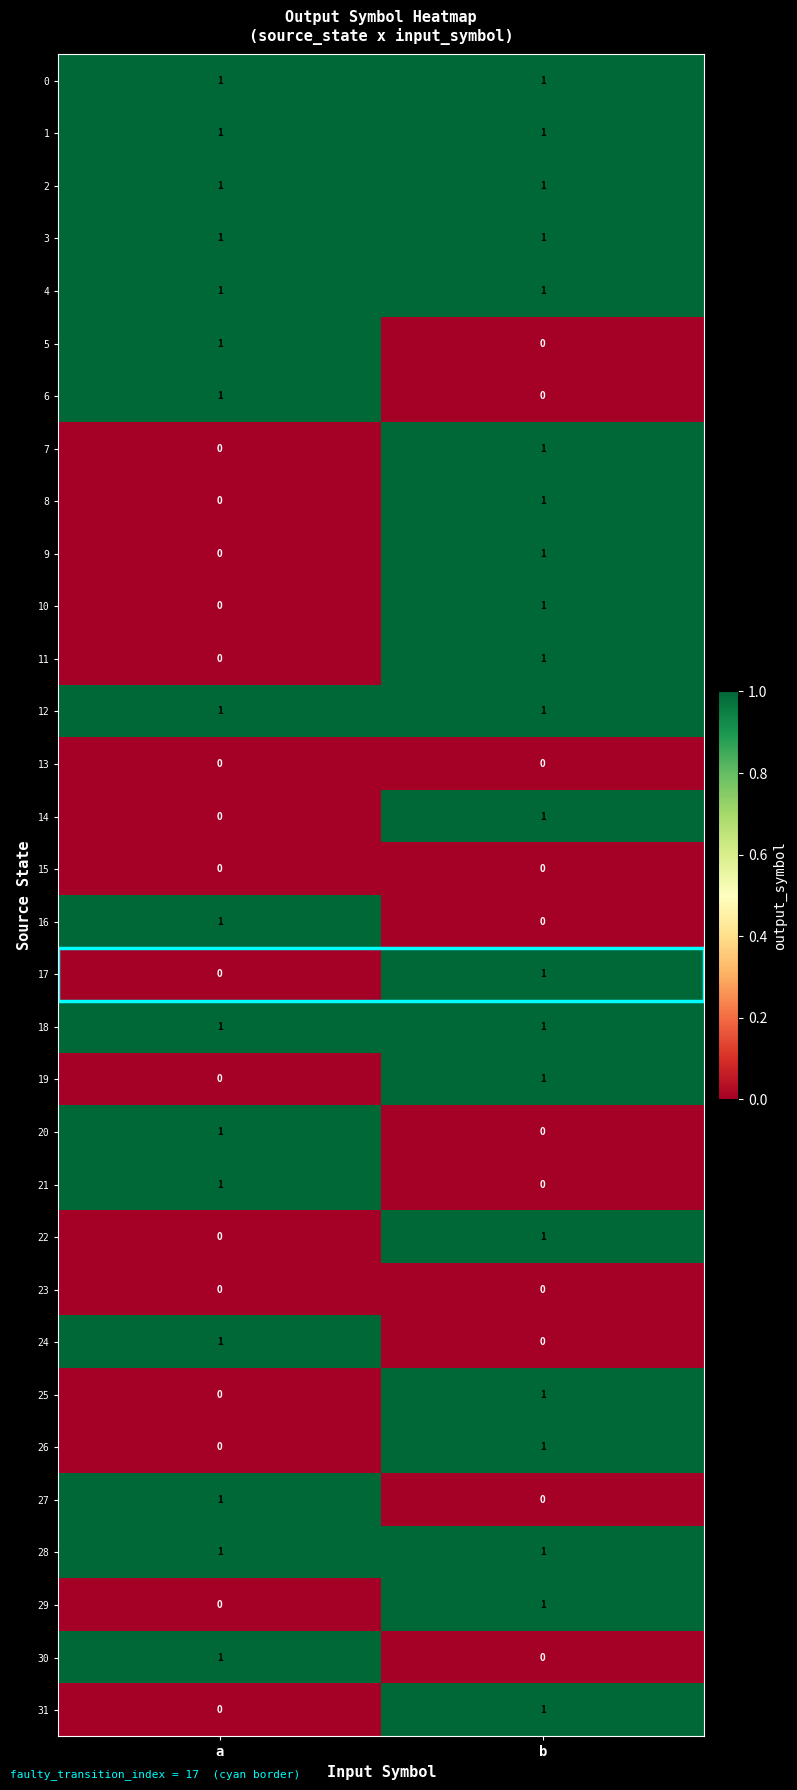

The 17 series shows 1 at b. True or false?

True